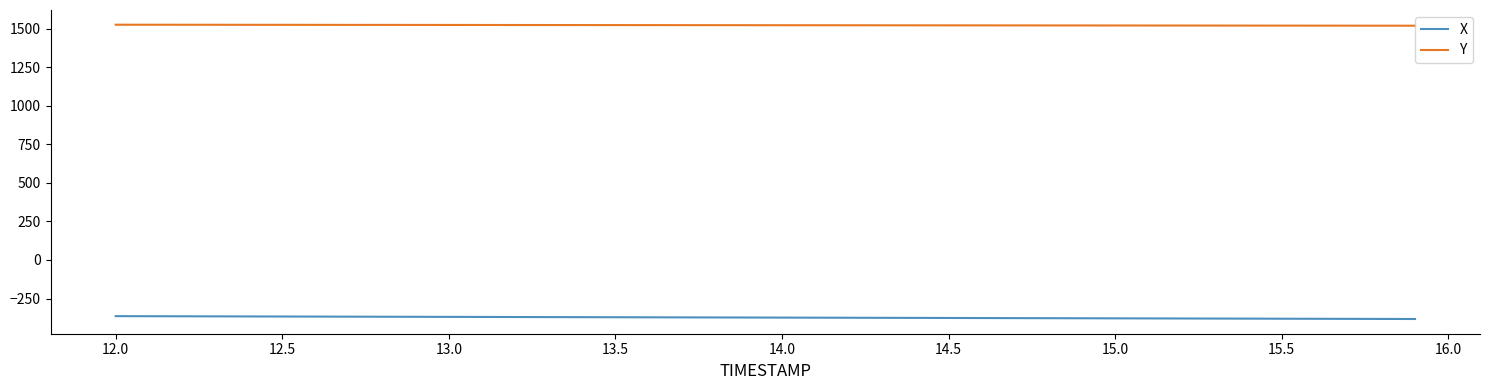

What is the smallest value displayed?

-382.7